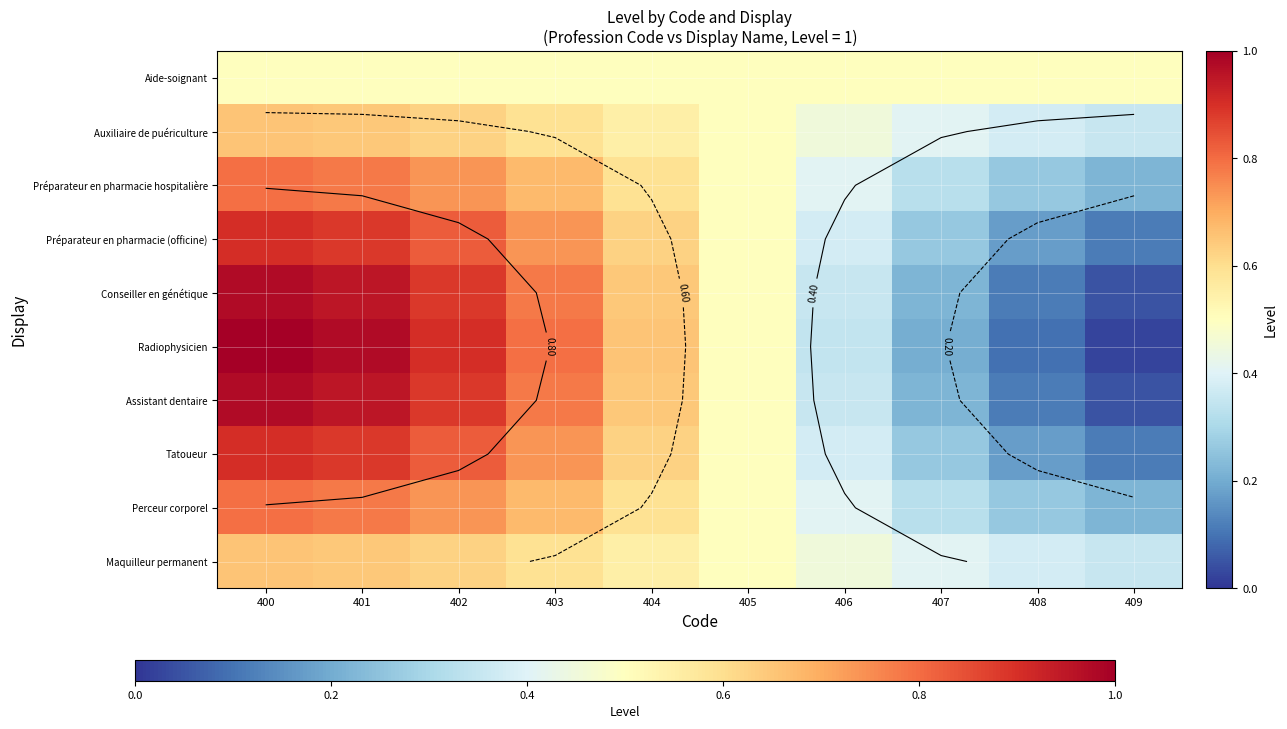

At which category is the sum across all series the highest?

400